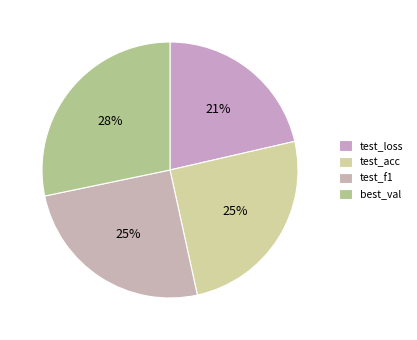

Count the number of slices in the pie.

4